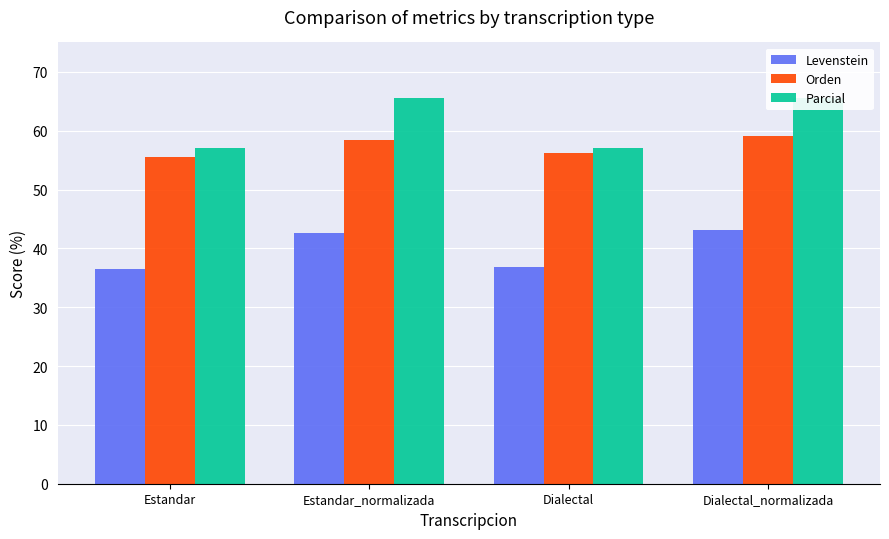

What is the total value across all series at Estandar_normalizada?

166.6